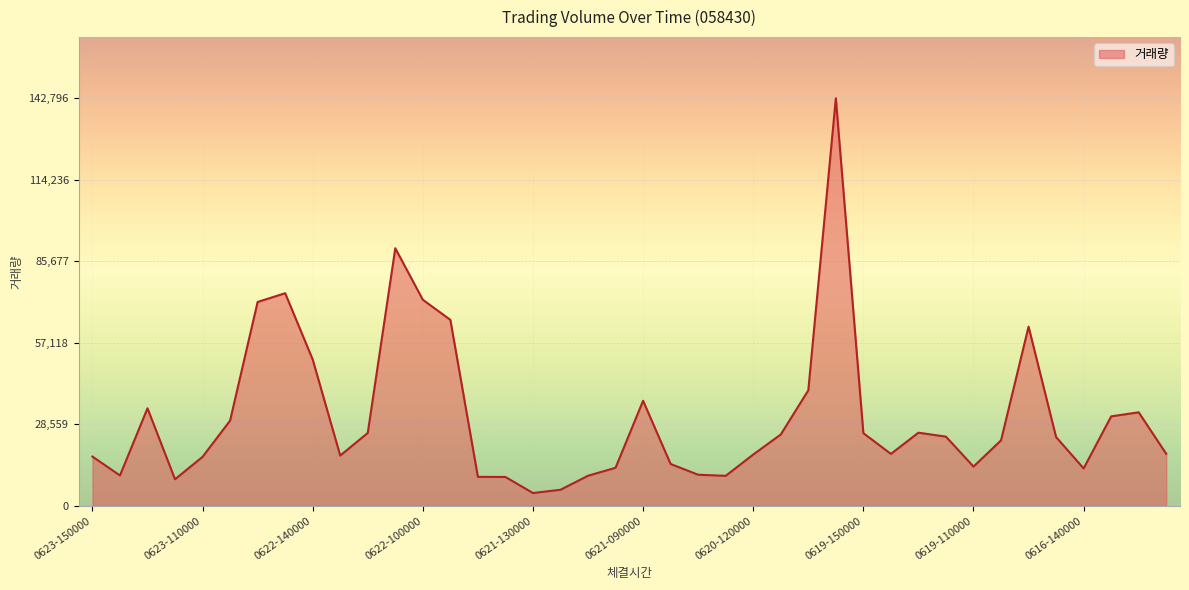

What is the minimum value shown in the chart?

4506